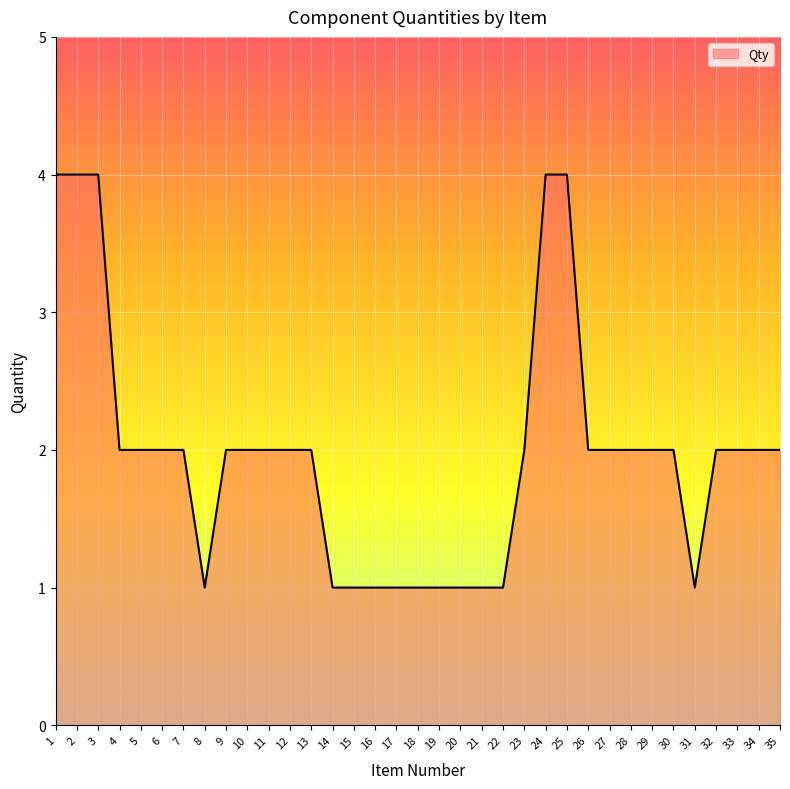

What is the maximum value shown in the chart?

4